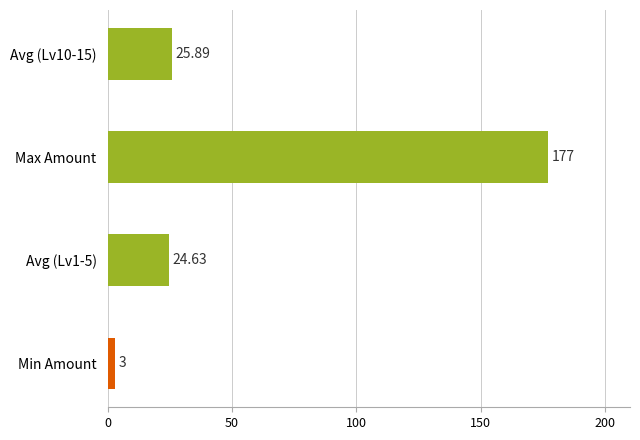

Between Avg (Lv1-5) and Max Amount, which is larger?

Max Amount